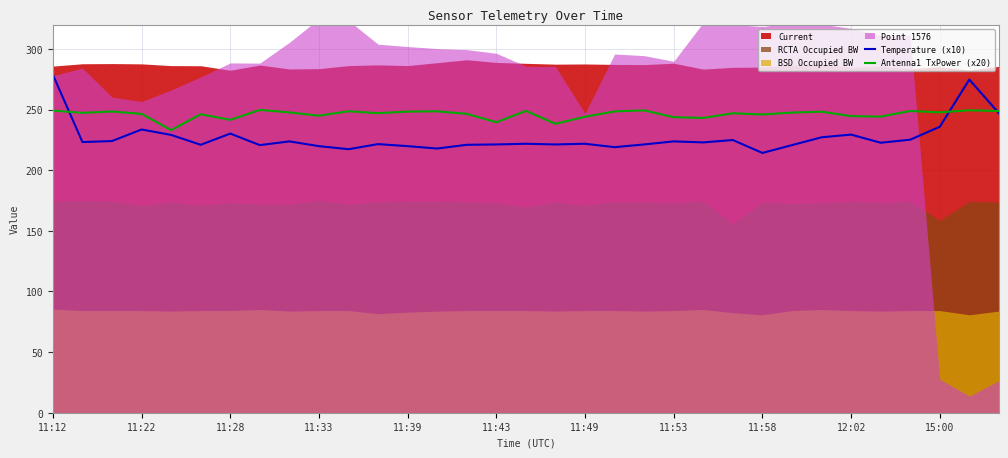

True or false: Antenna1 TxPower (x20) and Temperature (x10) intersect in this chart.

True